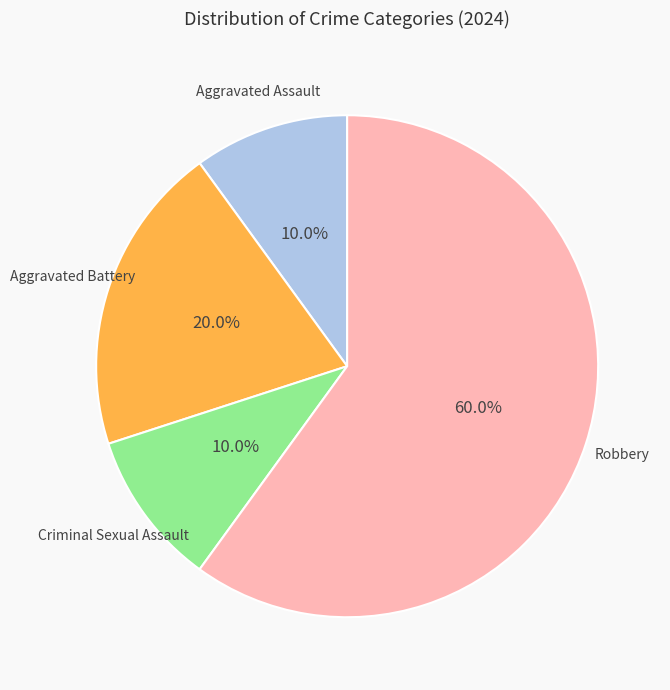

True or false: Criminal Sexual Assault accounts for 10% of the total.

True